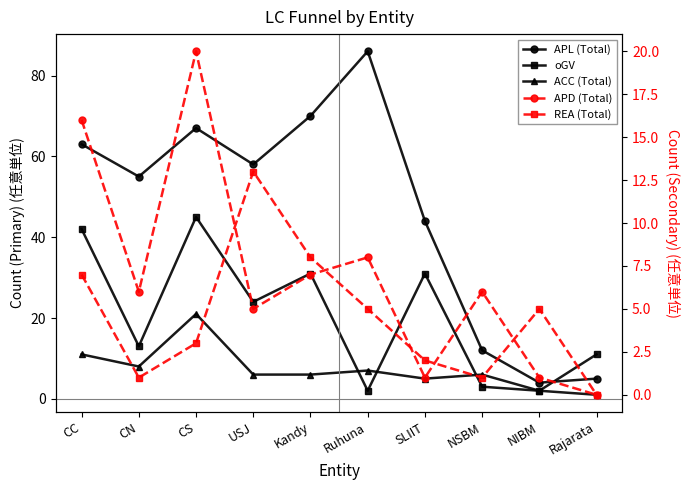

Which series ends up on top after the final intersection of oGV and REA (Total)?

oGV